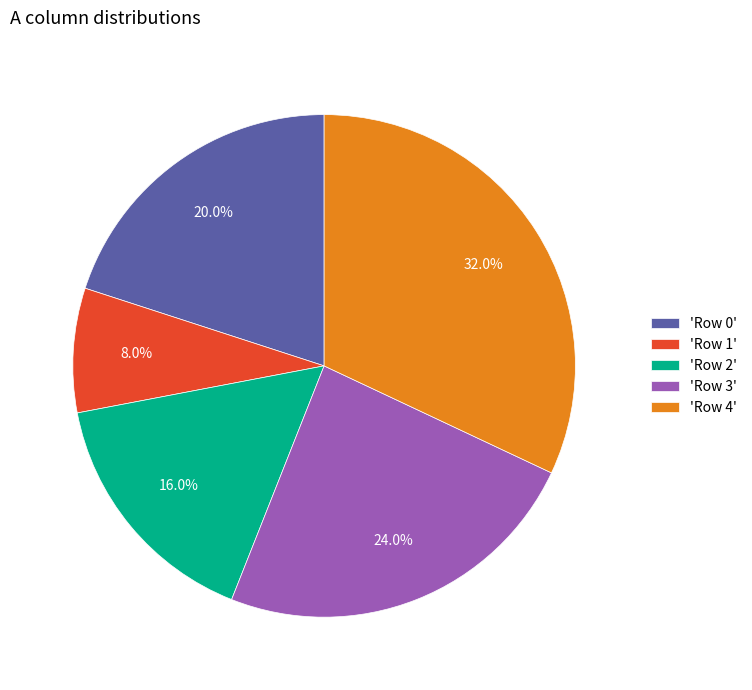

Do 'Row 0' and 'Row 2' together represent more than half of the pie?

No